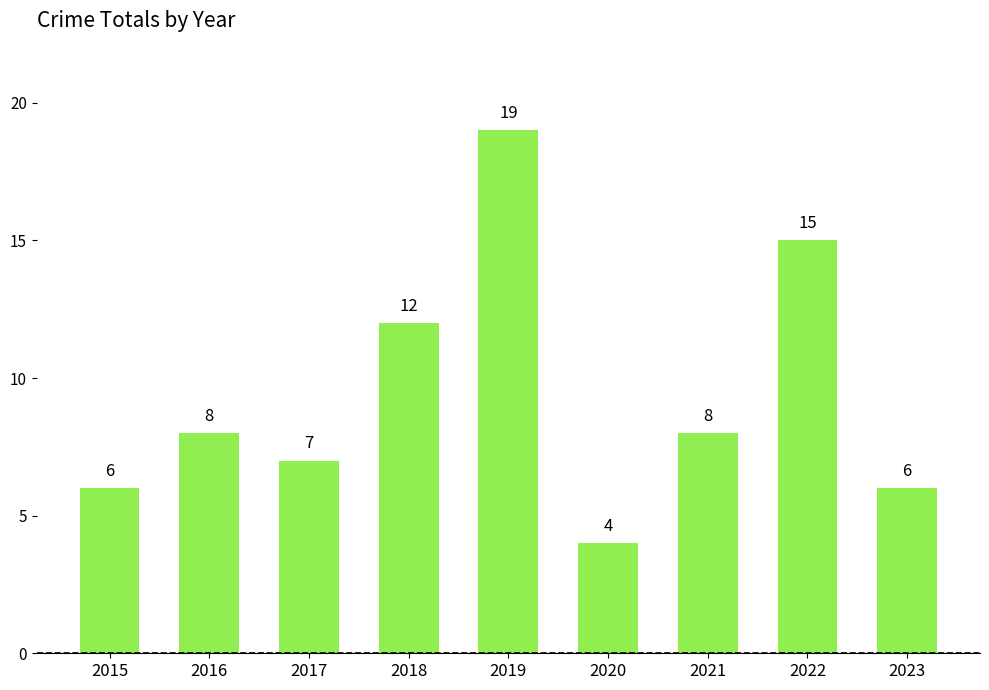

The chart shows a value of 12 at 2018. True or false?

True